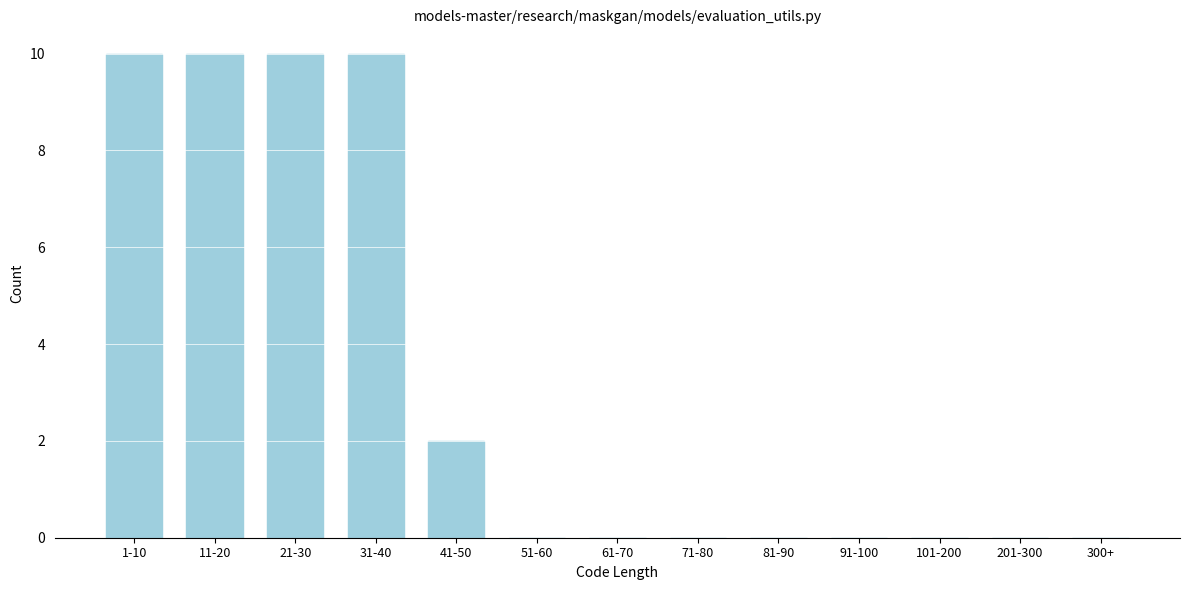

Reading left to right, extract all data points from this chart.

1-10=10	11-20=10	21-30=10	31-40=10	41-50=2	51-60=0	61-70=0	71-80=0	81-90=0	91-100=0	101-200=0	201-300=0	300+=0